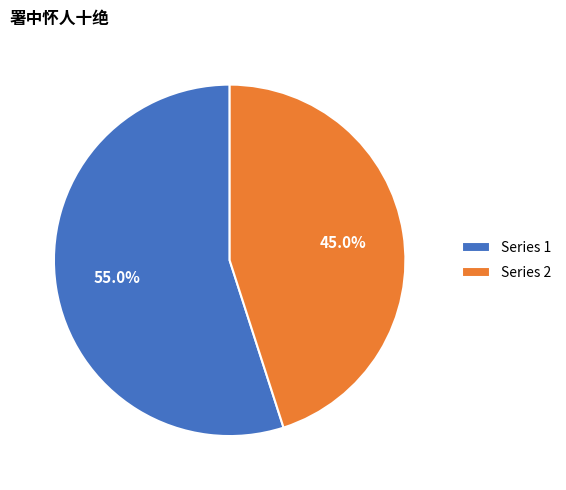

Does any single category account for the majority?

Yes